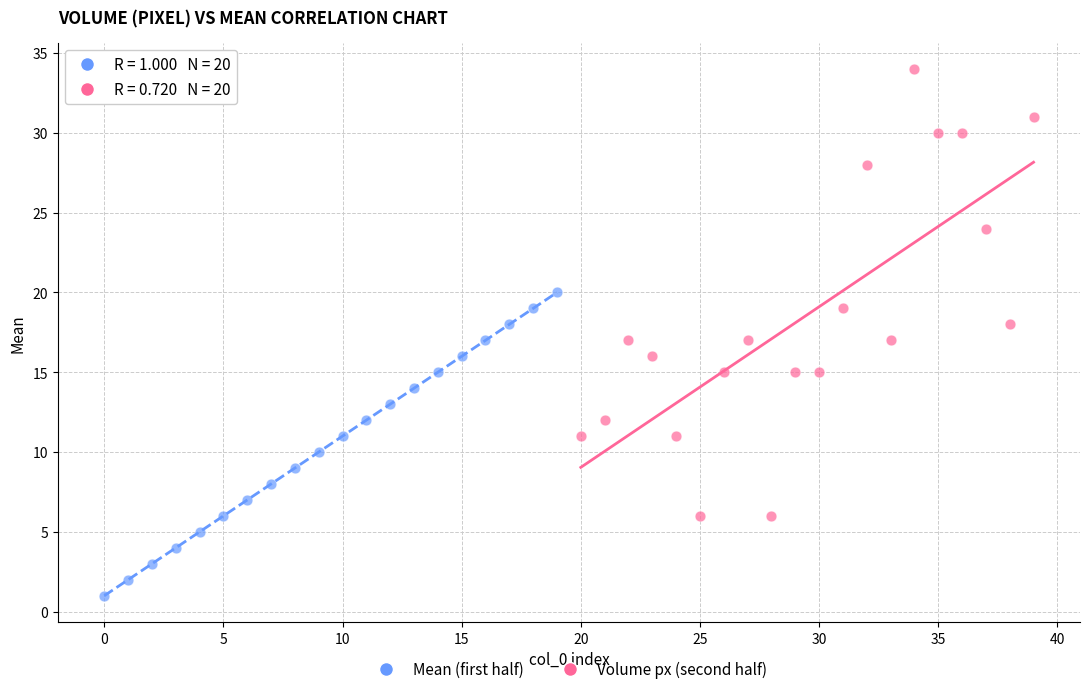

Which series reaches the maximum Y coordinate?

Volume px (second half)